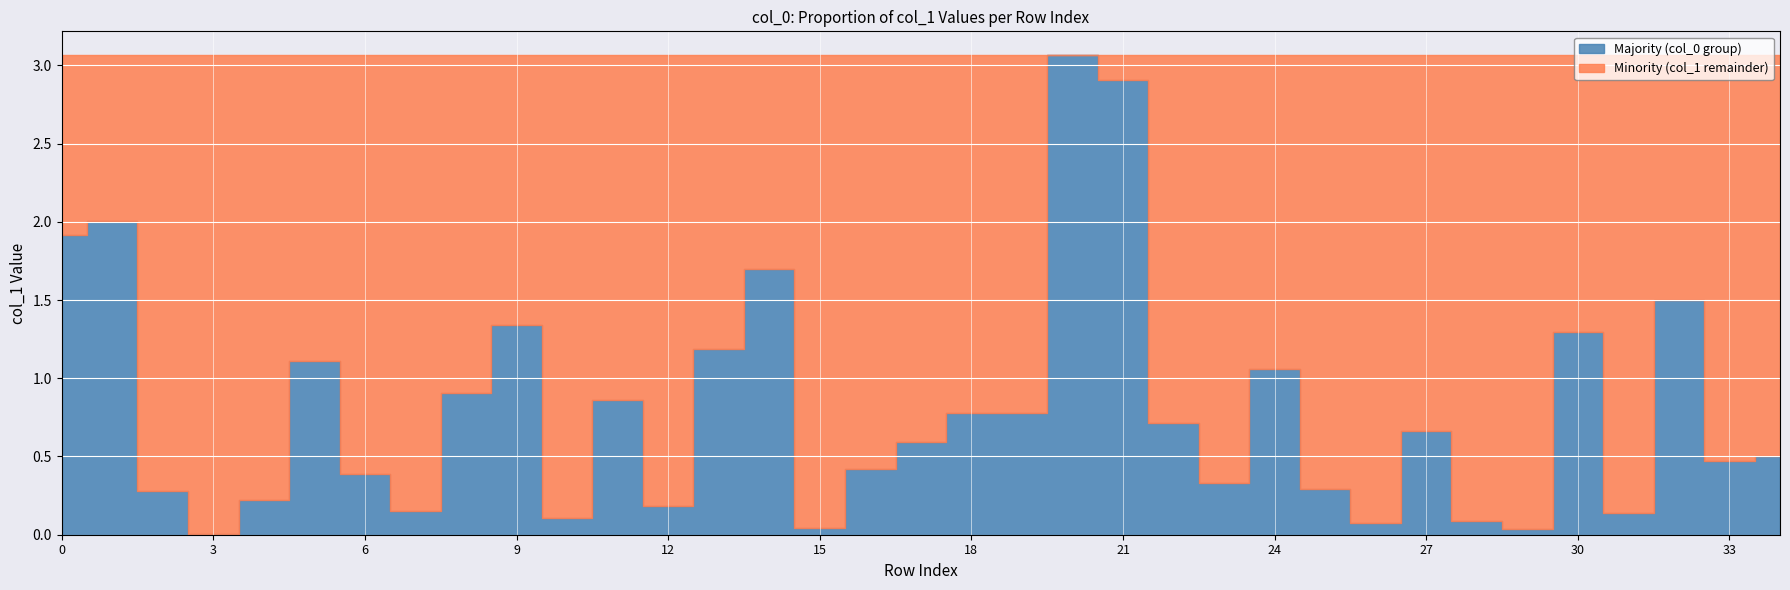

Between 24 and 23, which is larger?

24